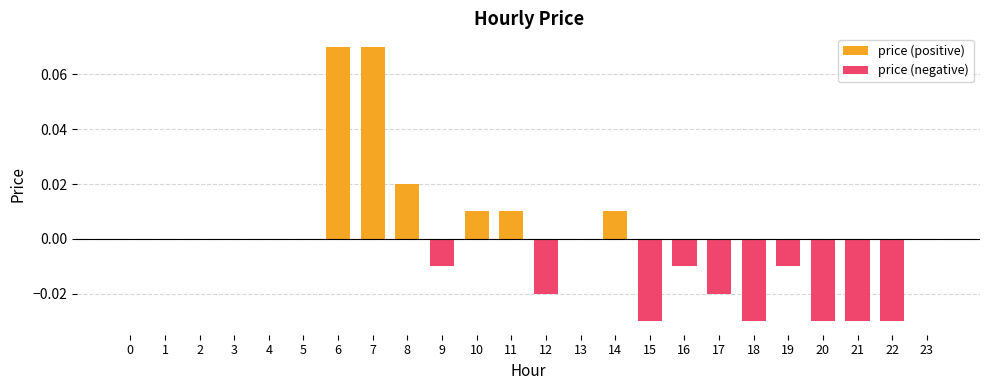

Is it true that price (positive) equals 0.0 at 1?

True